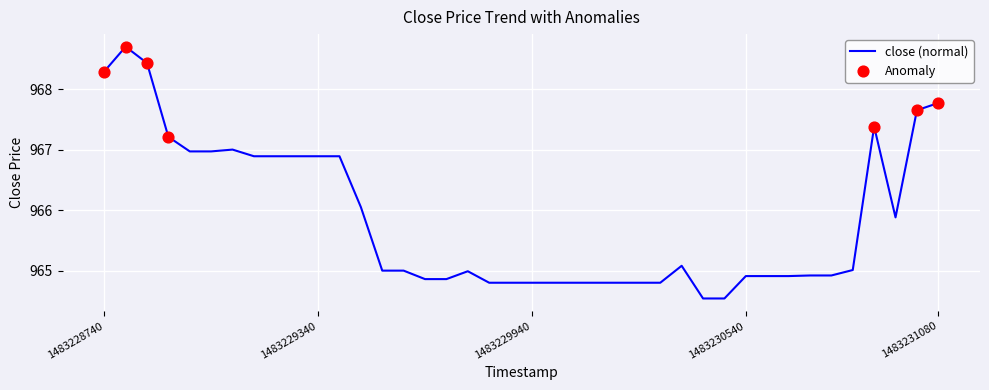

What is the smallest value displayed?

964.5